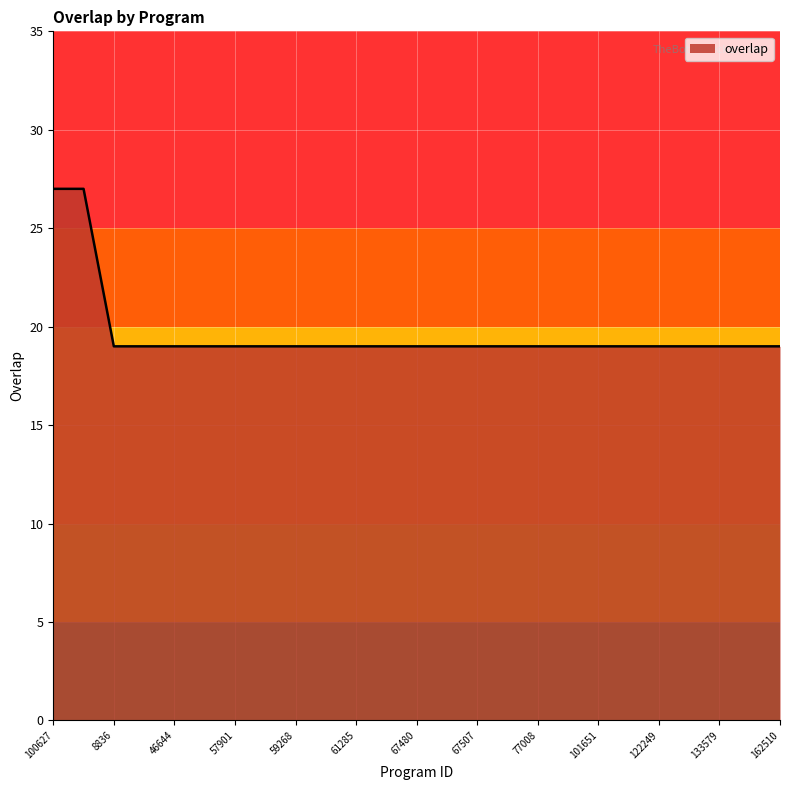

What is the maximum value shown in the chart?

27